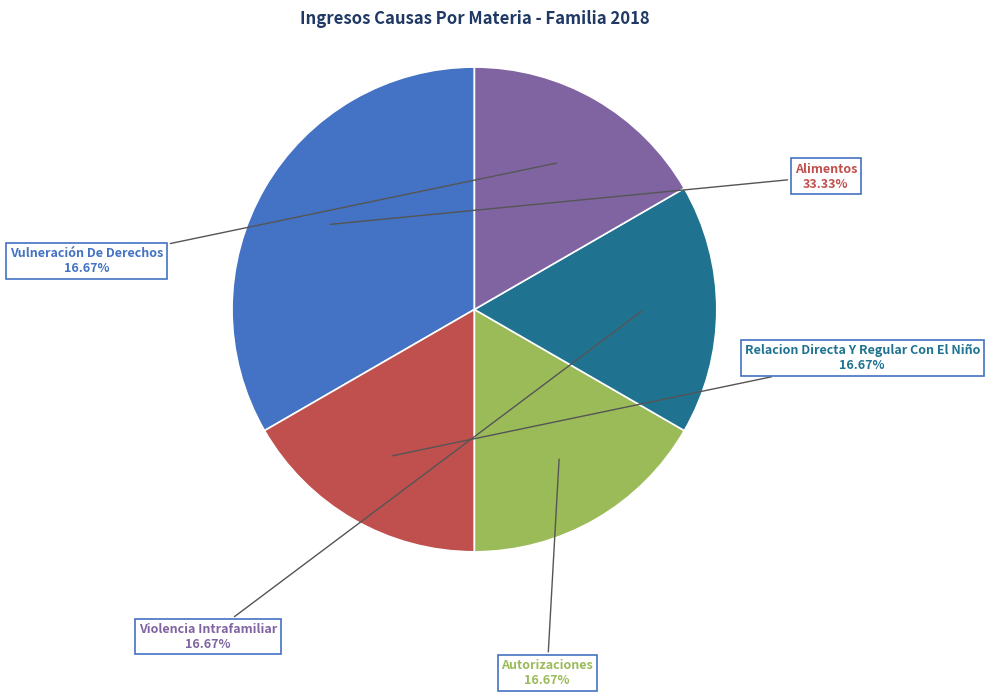

To the nearest percent, what is the difference between the largest and smallest slice percentages?

17%